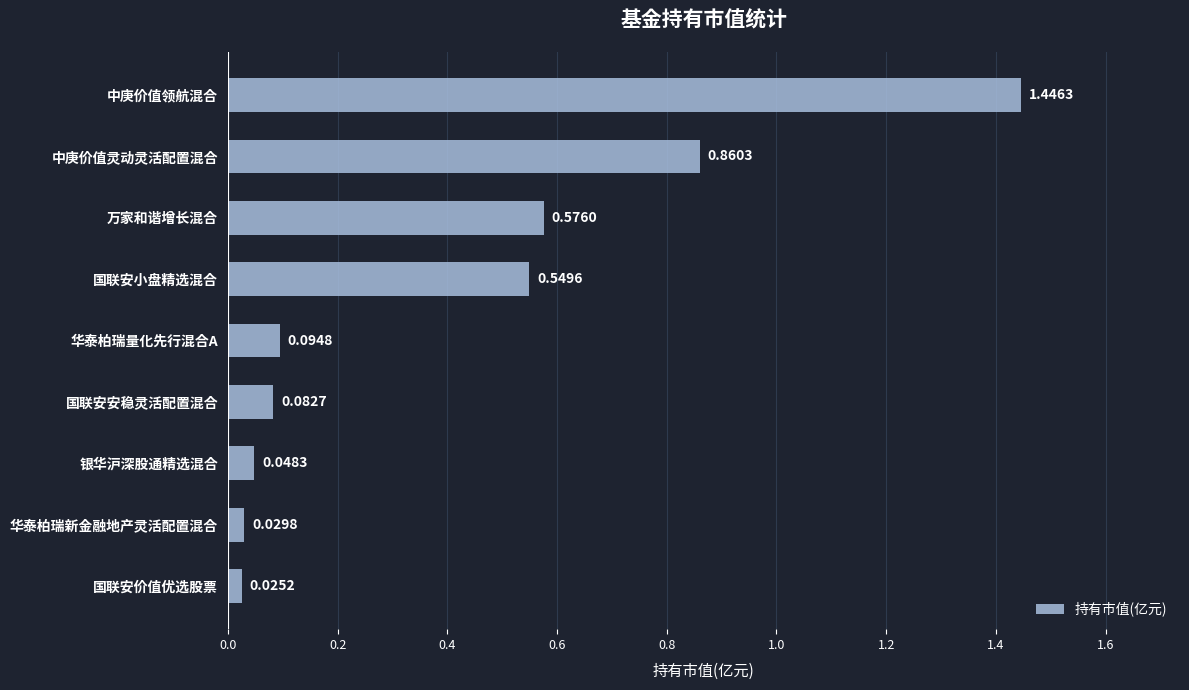

List the labels in order of value, smallest first.

国联安价值优选股票, 华泰柏瑞新金融地产灵活配置混合, 银华沪深股通精选混合, 国联安安稳灵活配置混合, 华泰柏瑞量化先行混合A, 国联安小盘精选混合, 万家和谐增长混合, 中庚价值灵动灵活配置混合, 中庚价值领航混合